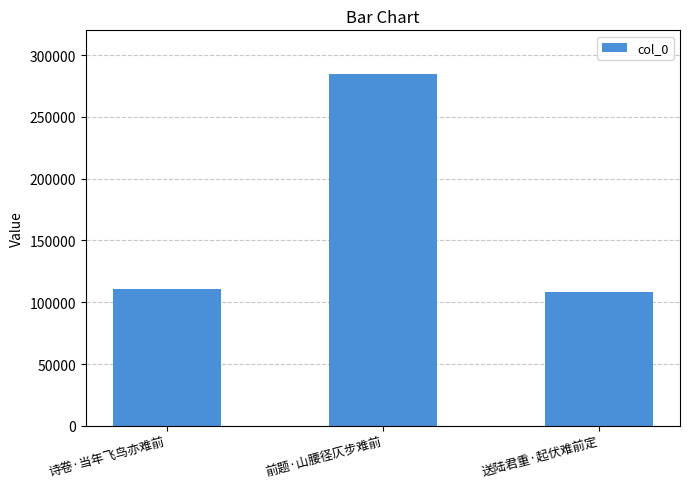

How many bars are there in total?

3